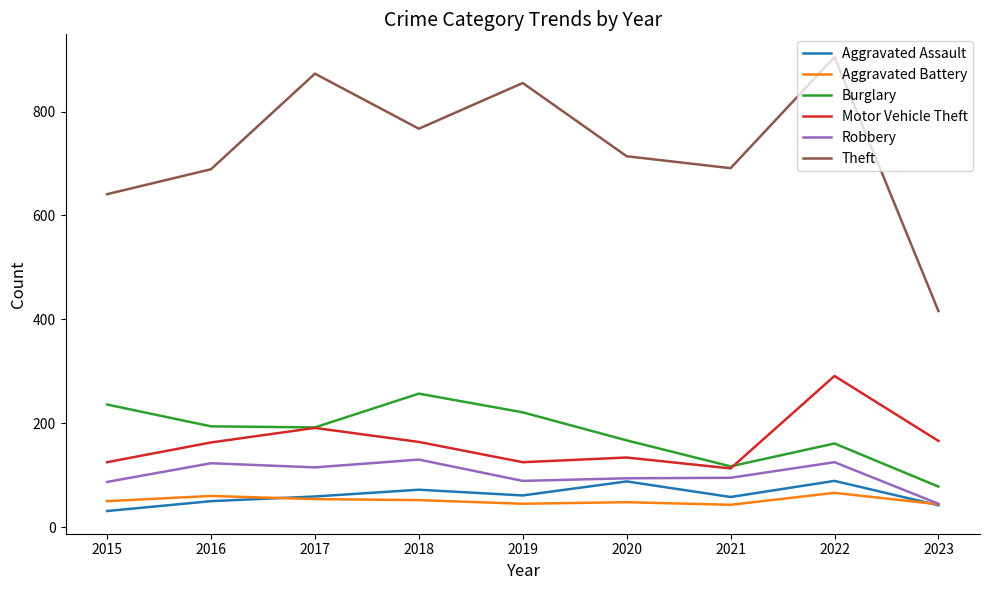

What is the minimum value for Robbery?

45